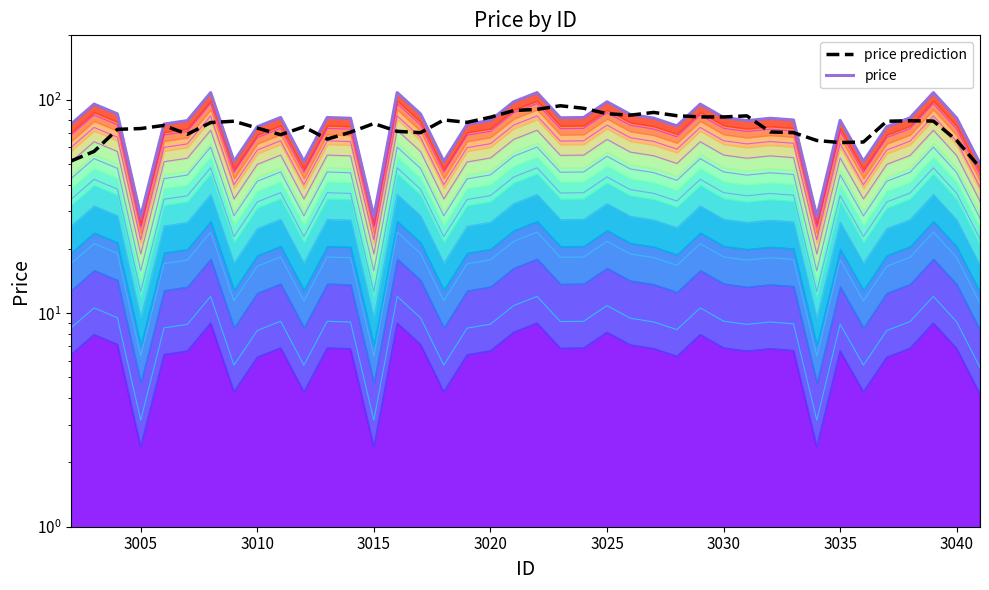

What is the minimum value shown in the chart?

3.2